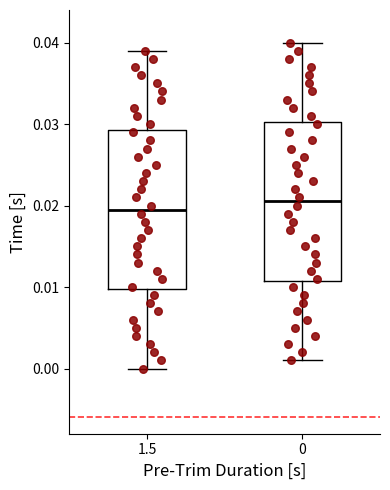

Where is the lower edge of the box at x = 1.5 on the y-axis? The values are not printed on the chart, so give them approximately, as read against the axis.

0.010